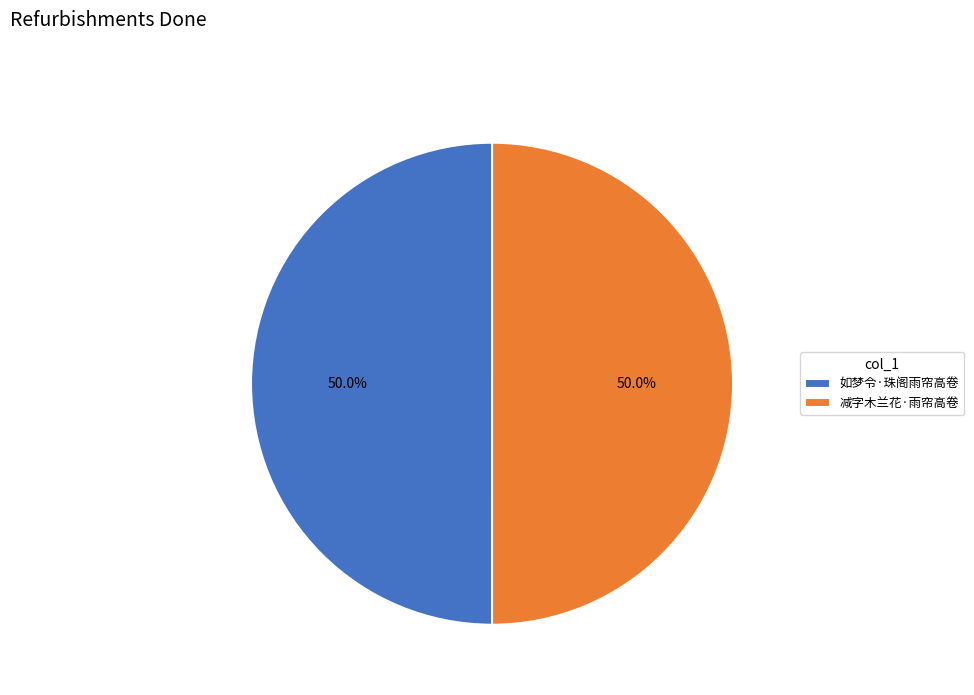

Combined, do 减字木兰花·雨帘高卷 and 如梦令·珠阁雨帘高卷 account for over 50%?

Yes